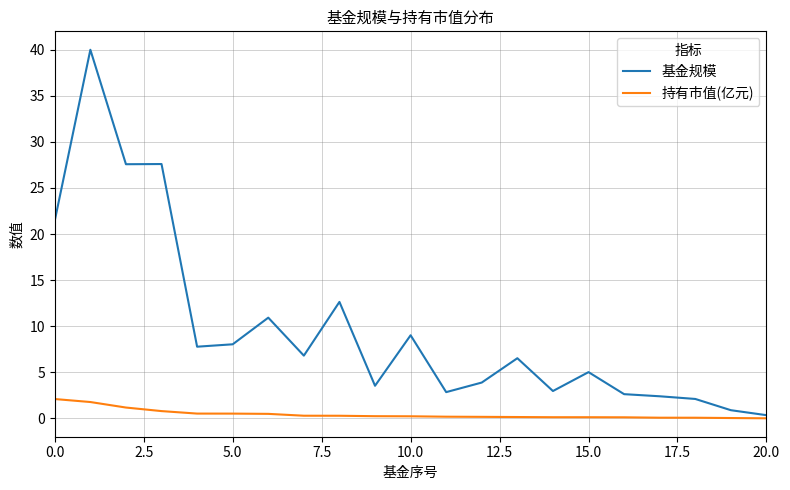

Which series has the largest range (max minus min)?

基金规模